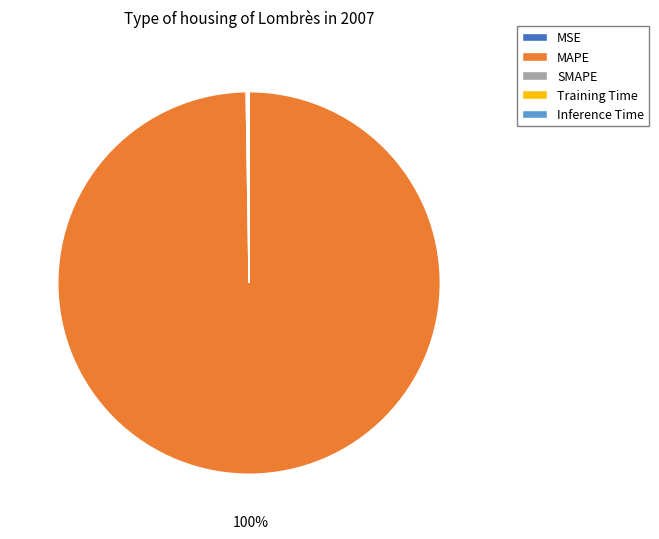

Which category has the biggest portion of the pie?

MAPE